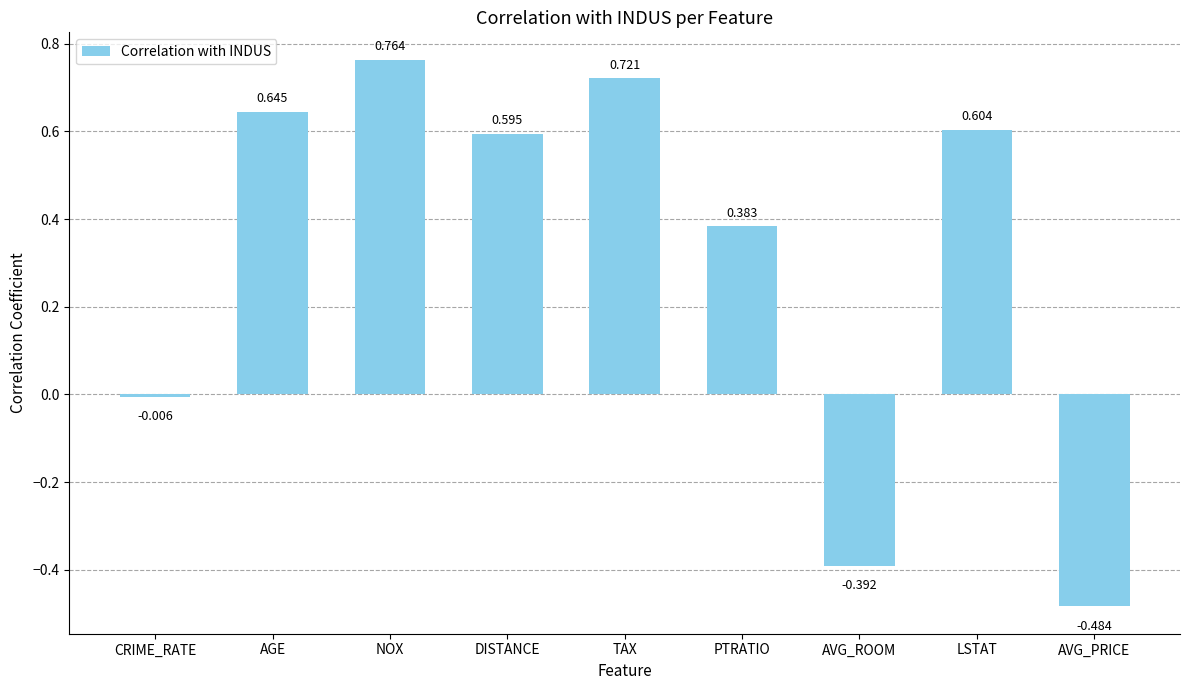

How many bars are there in total?

9